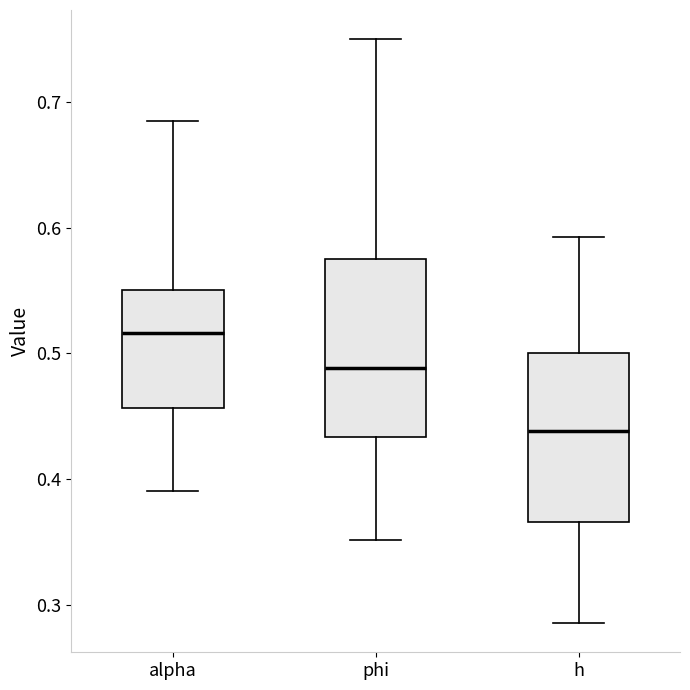

Reading left to right, read every box against the y-axis: the position of its median line, the range the box covers, and the ends of its whiskers. The values are not printed on the chart, so give them approximately, as read against the axis.

alpha: median 0.52, box 0.46 to 0.55, whiskers 0.39 to 0.68
phi: median 0.49, box 0.43 to 0.58, whiskers 0.35 to 0.75
h: median 0.44, box 0.37 to 0.50, whiskers 0.29 to 0.59